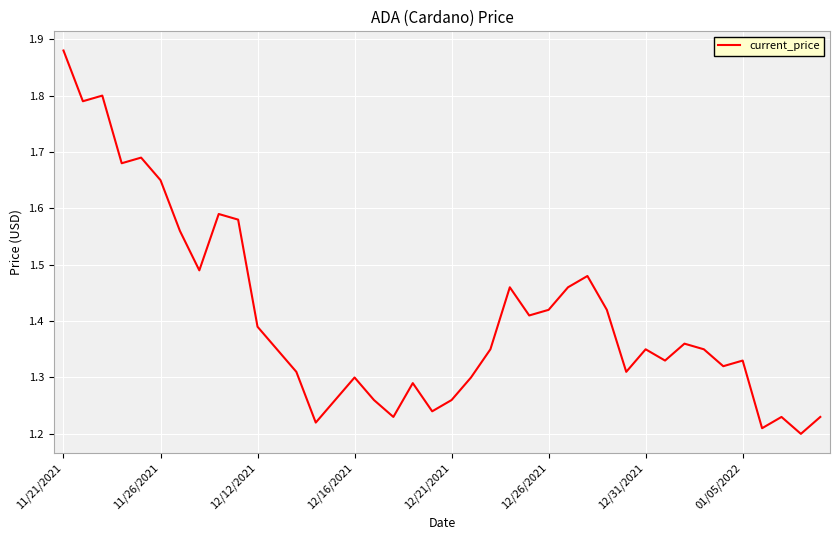

Count the number of data series in this chart.

1